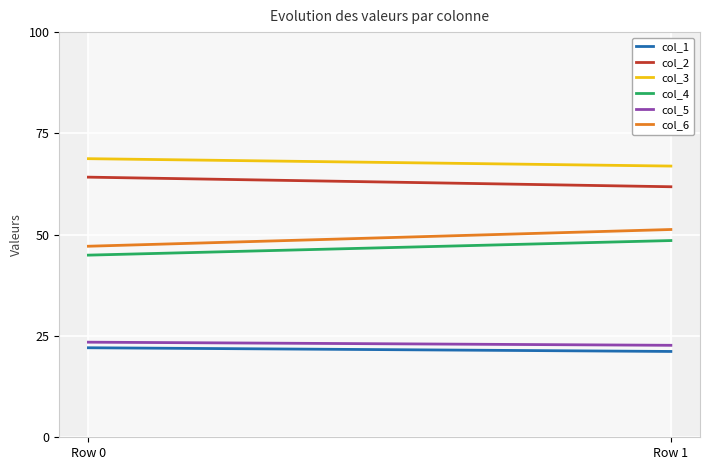

Reading left to right, list all the values displayed in this chart.

col_1: Row 0=22.1	Row 1=21.2
col_2: Row 0=64.2	Row 1=61.8
col_3: Row 0=68.8	Row 1=66.9
col_4: Row 0=45.0	Row 1=48.6
col_5: Row 0=23.5	Row 1=22.7
col_6: Row 0=47.2	Row 1=51.3